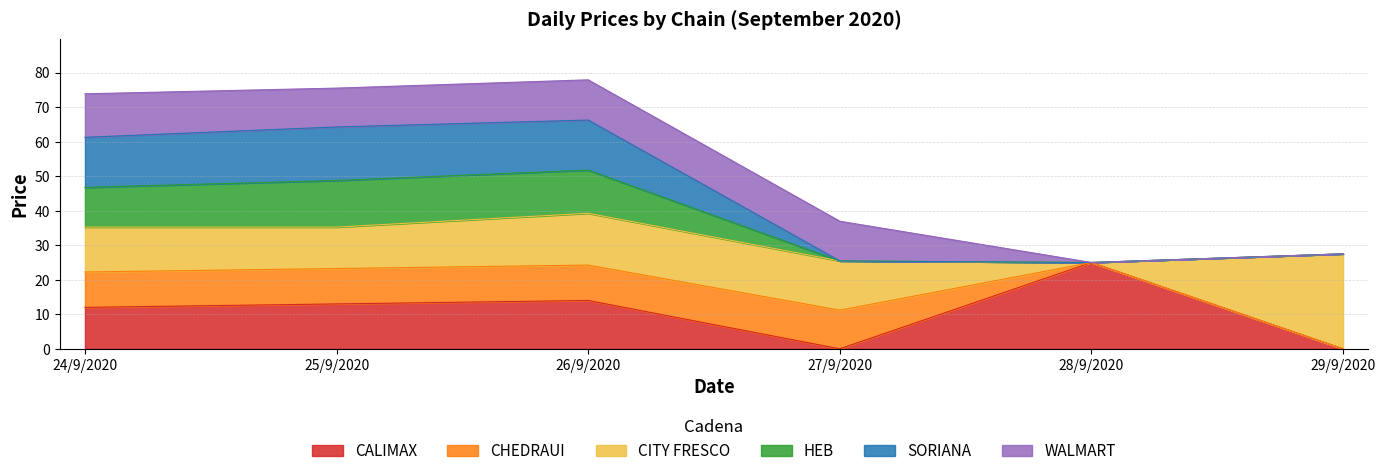

True or false: CALIMAX has a value of 14.0 at 26/9/2020.

True